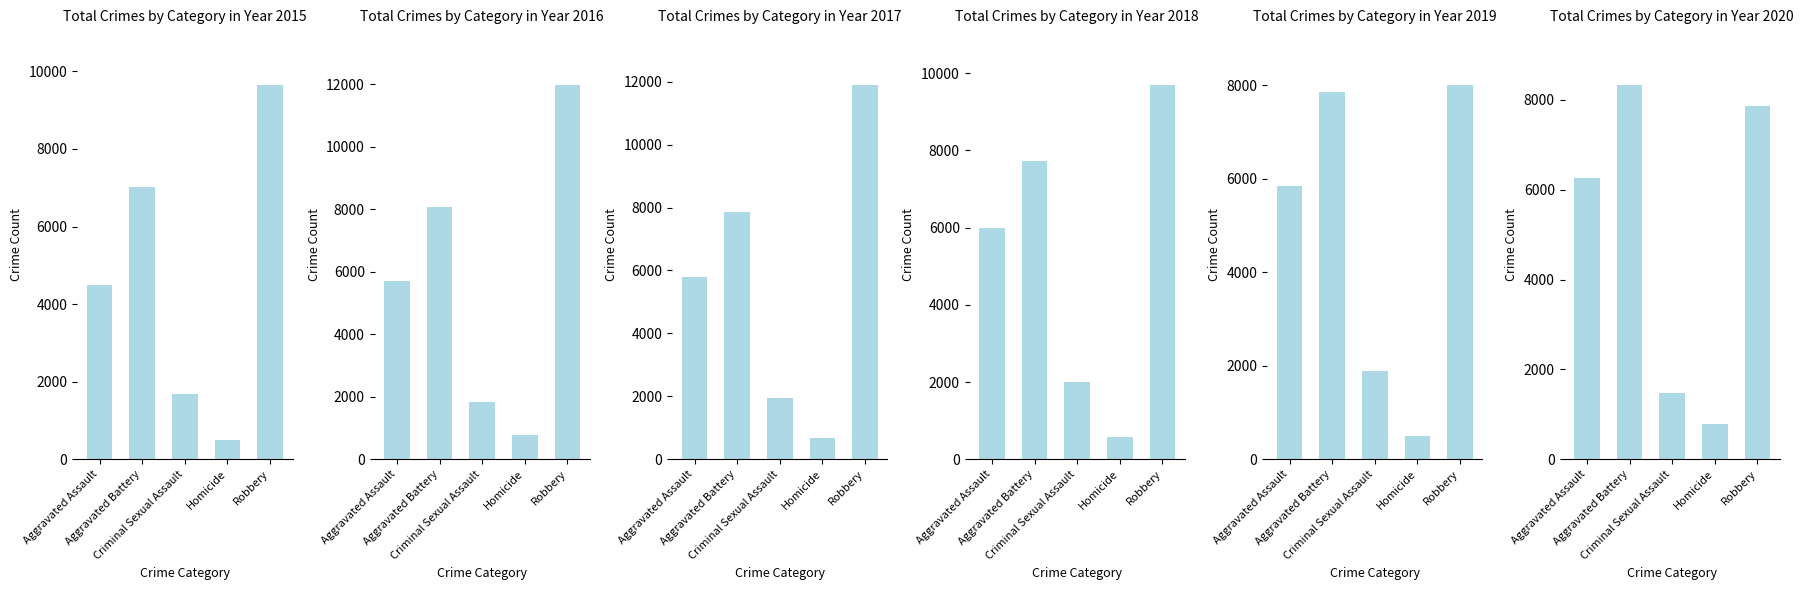

How many data points in 2015 are above 4480?

2